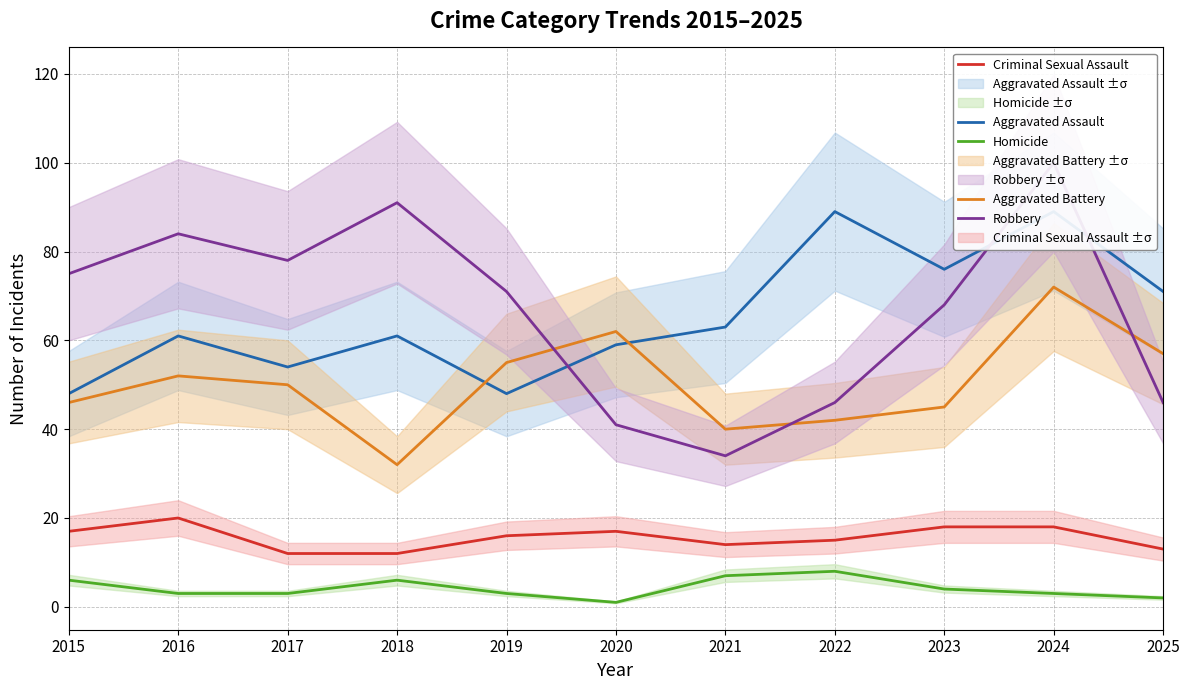

Is the value of Homicide at 2025 greater than the value of Aggravated Assault at 2016?

No